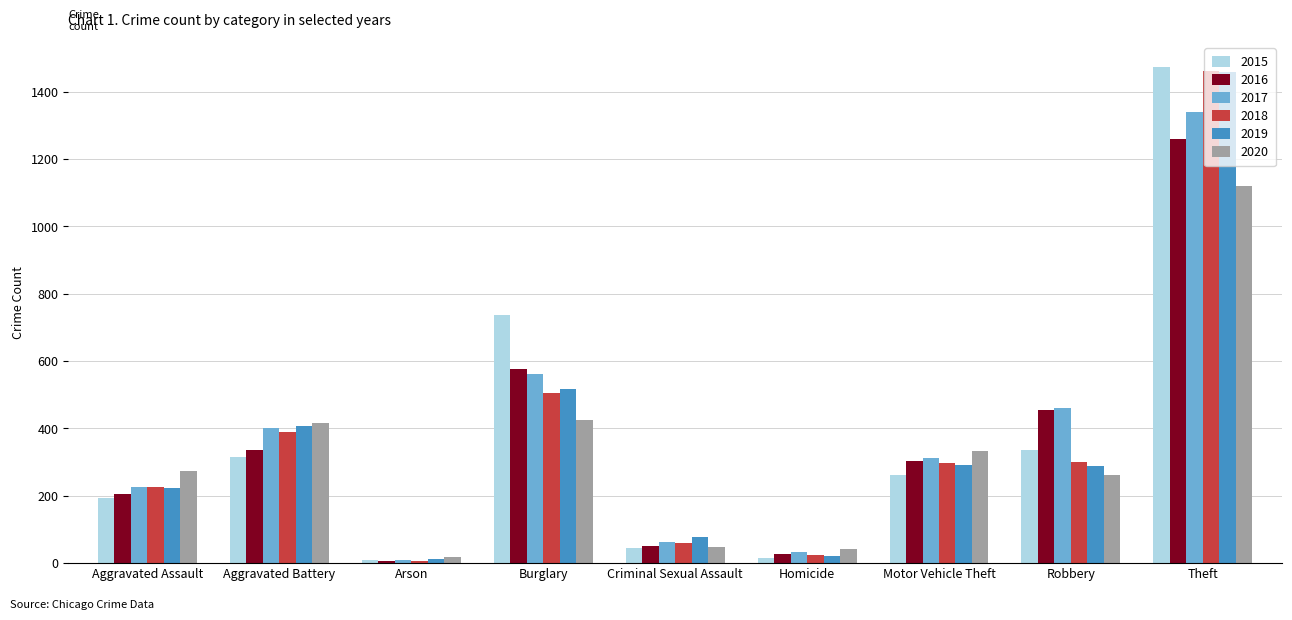

What is the maximum value shown in the chart?

1474